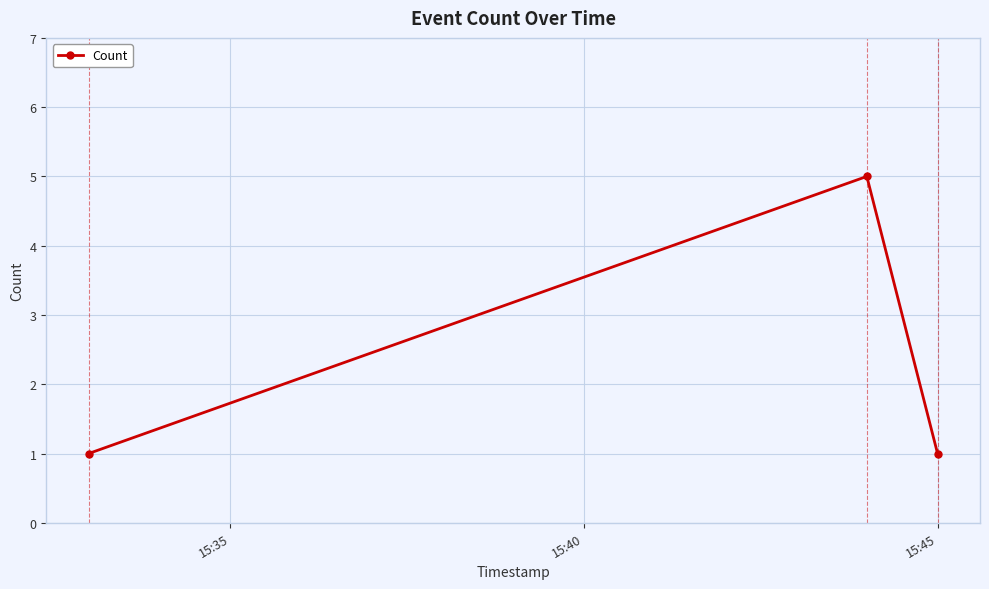

What is the value of the 2nd point from the left?

5